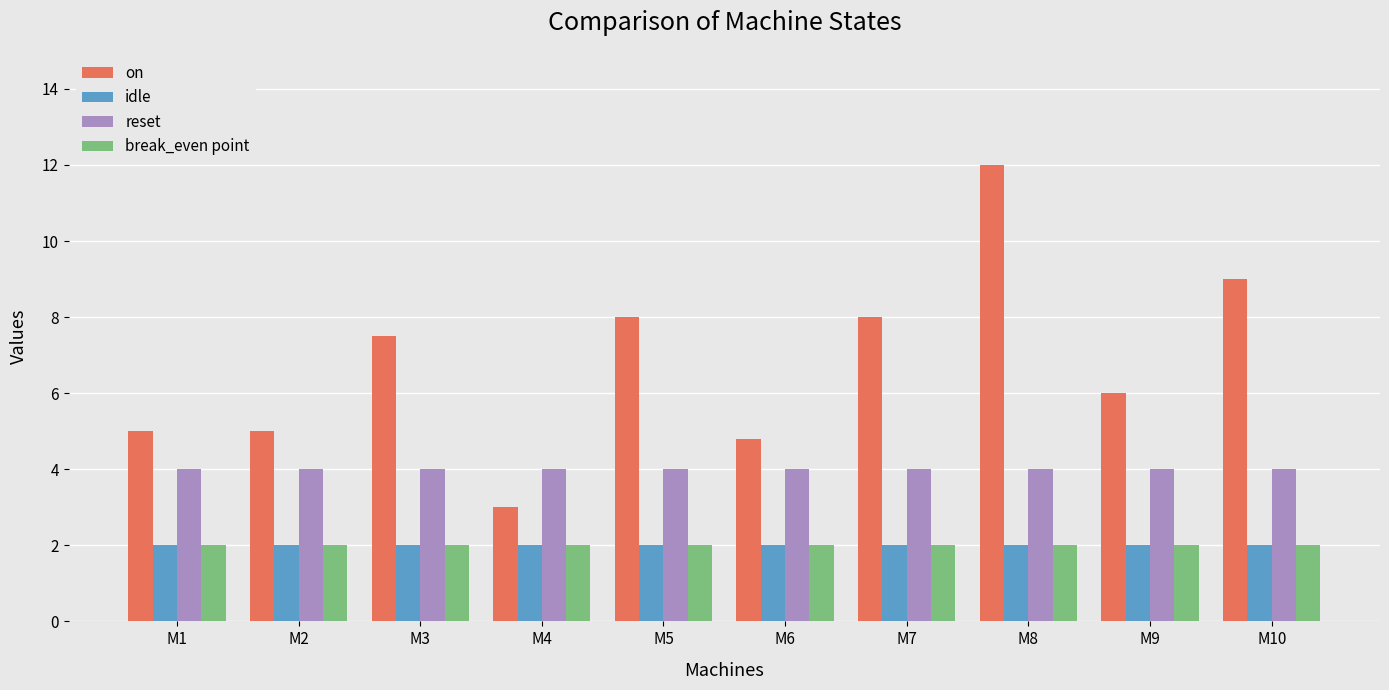

Which category has the highest value in the on series?

M8